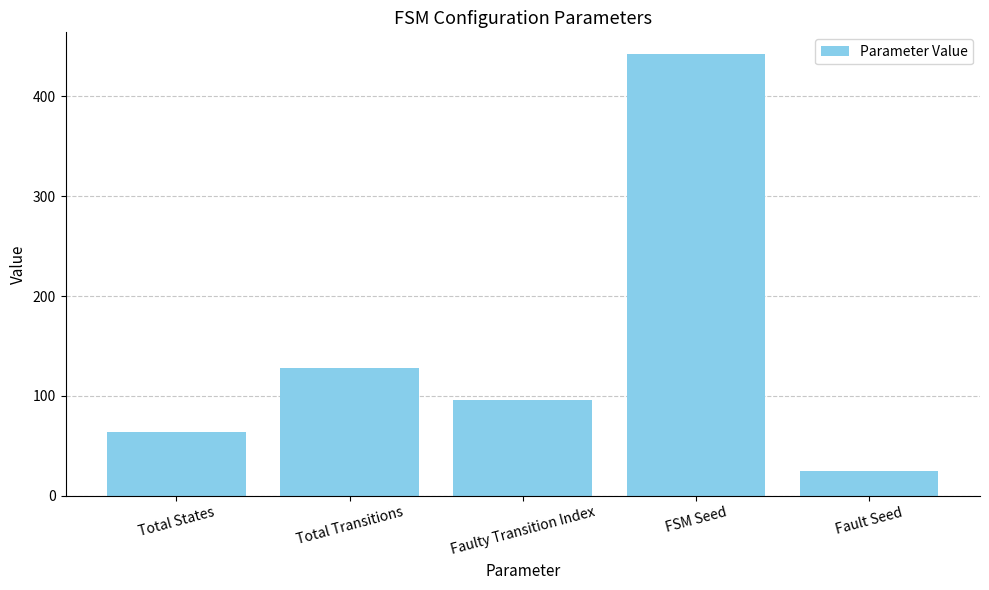

What is the value of the 2nd bar from the left?

128